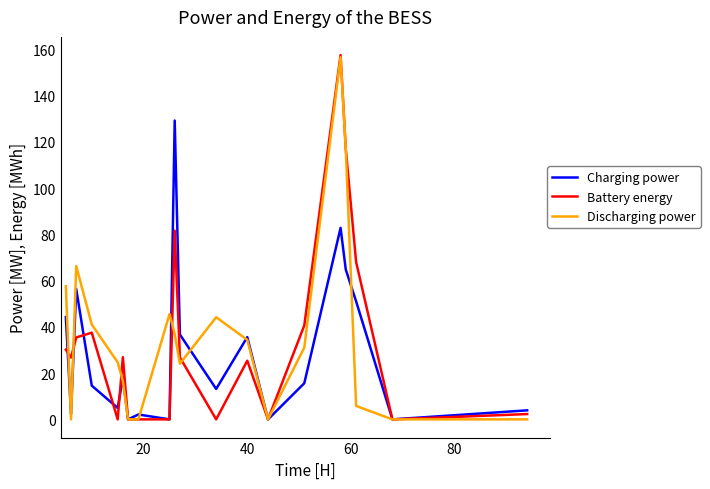

After their last crossing, which series has the higher values: Discharging power or Charging power?

Charging power